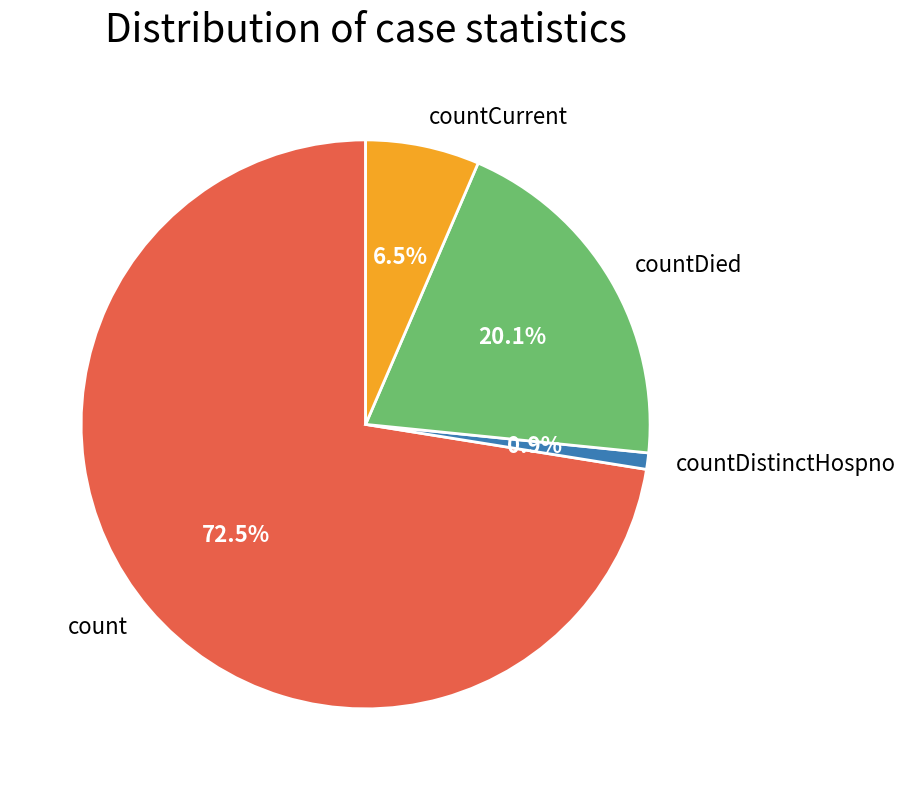

What percentage is NOT represented by countDistinctHospno?

99.1%